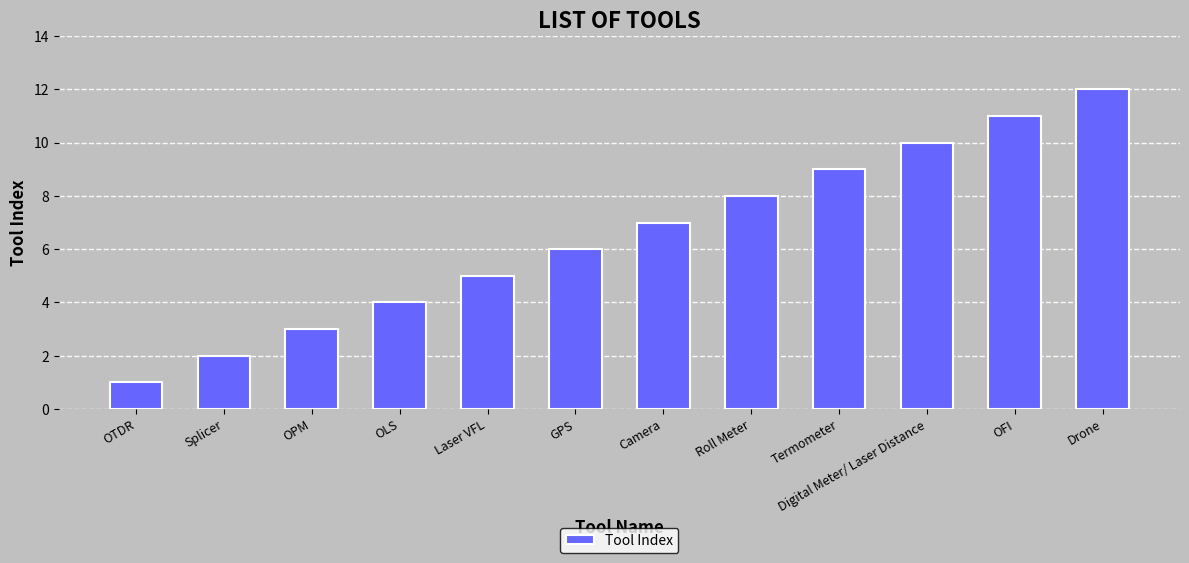

List the labels in order of value, largest first.

Drone, OFI, Digital Meter/ Laser Distance, Termometer, Roll Meter, Camera, GPS, Laser VFL, OLS, OPM, Splicer, OTDR